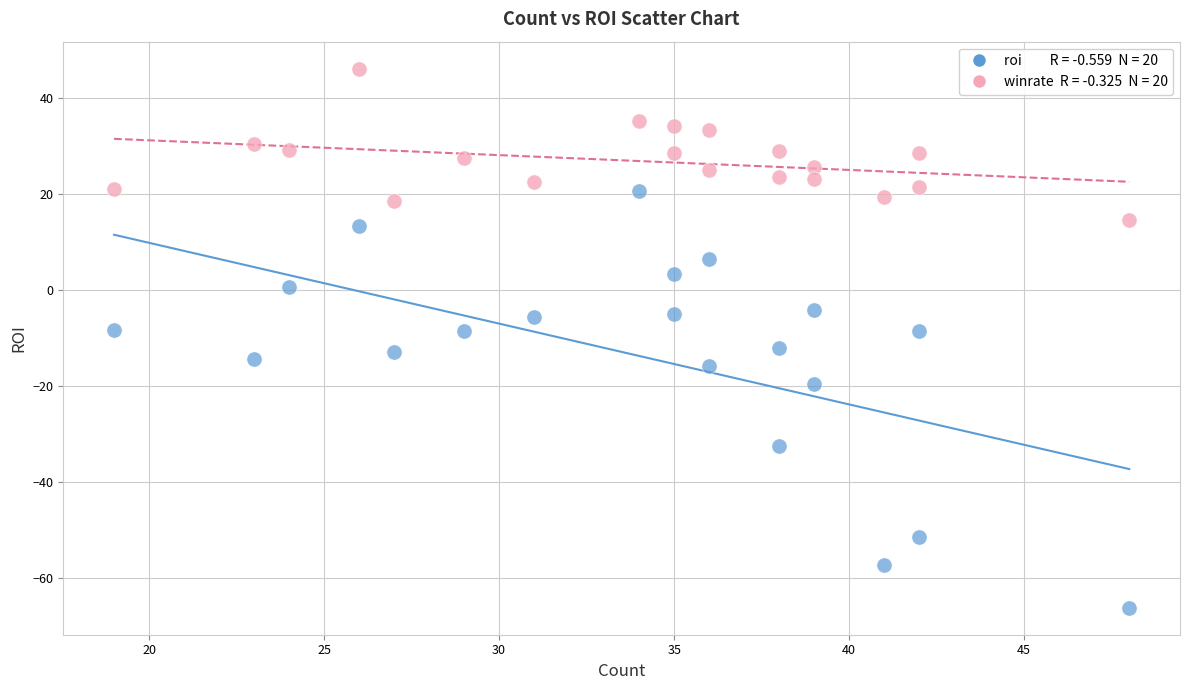

Across all data points, what is the range of Y values (max minus min)?

112.3